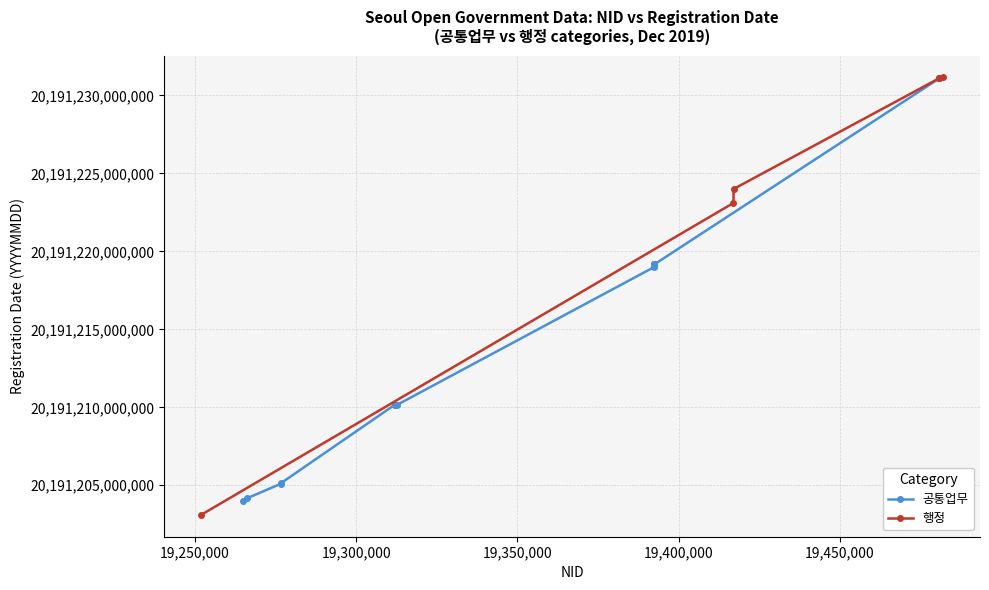

True or false: 행정 has more than 2 points higher than both neighbors.

False